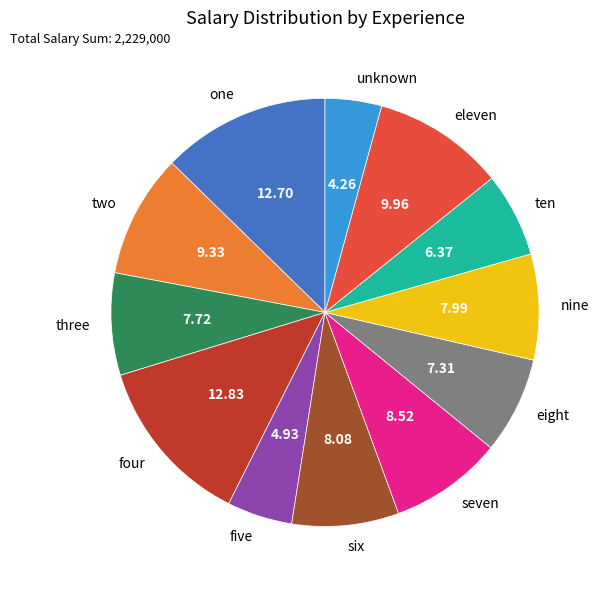

Does seven represent more than half of the total?

No